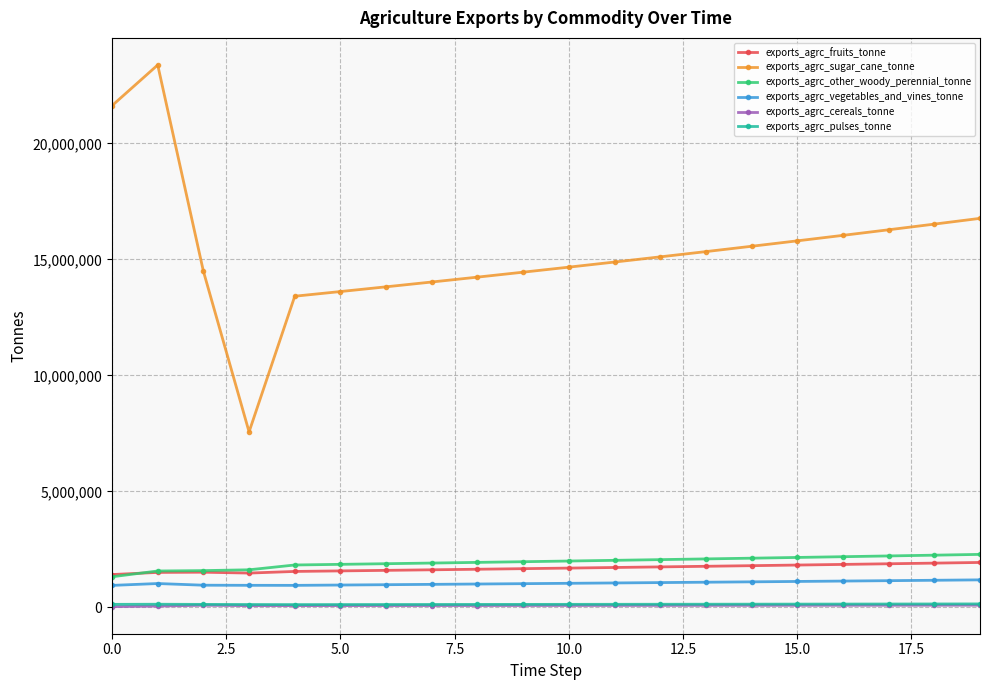

Which series has the widest spread of values?

exports_agrc_sugar_cane_tonne